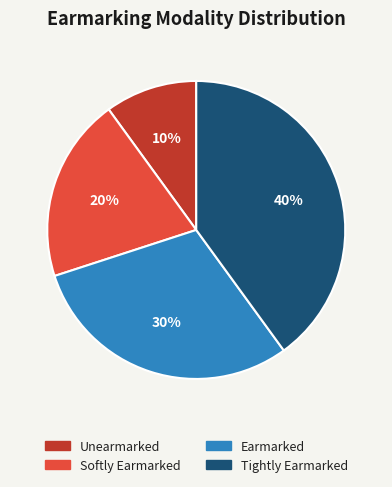

Do Earmarked and Unearmarked together represent more than half of the pie?

No